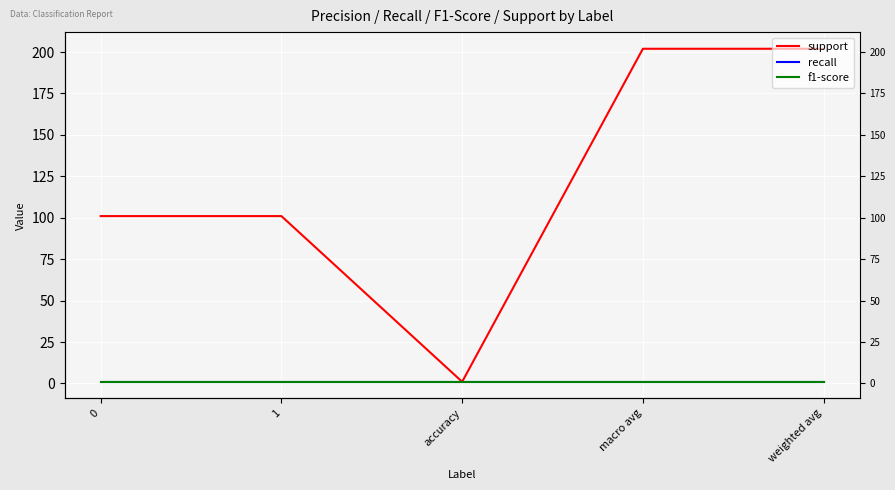

Is it true that support equals 202 at weighted avg?

True